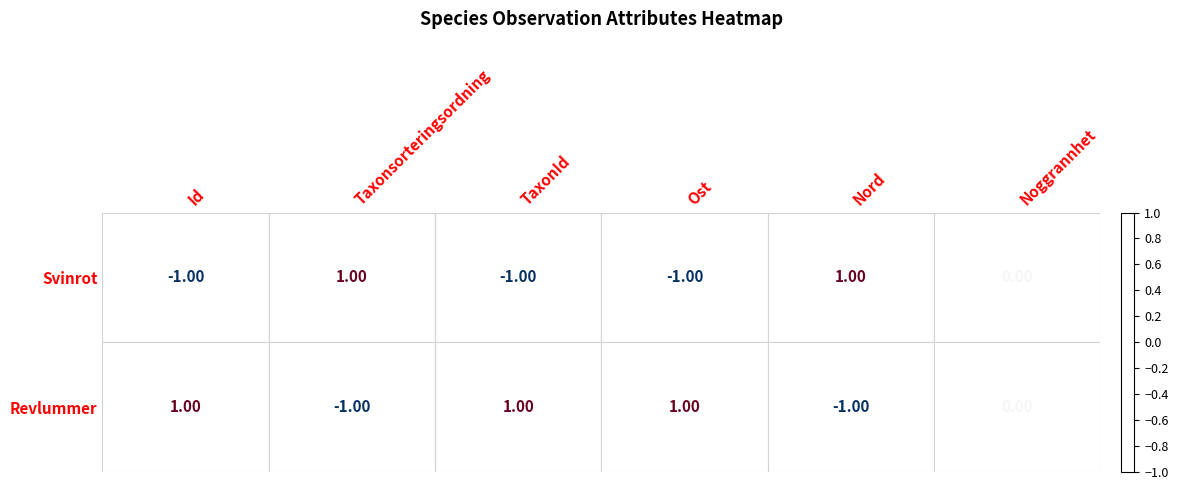

What is the smallest value displayed?

-1